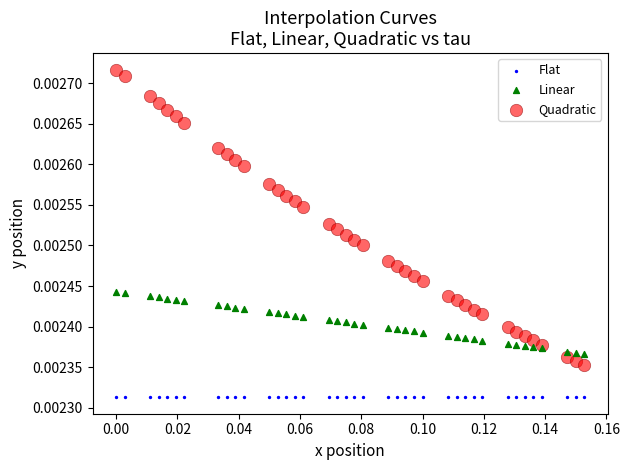

What are all the series names shown in the legend?

Flat, Linear, Quadratic